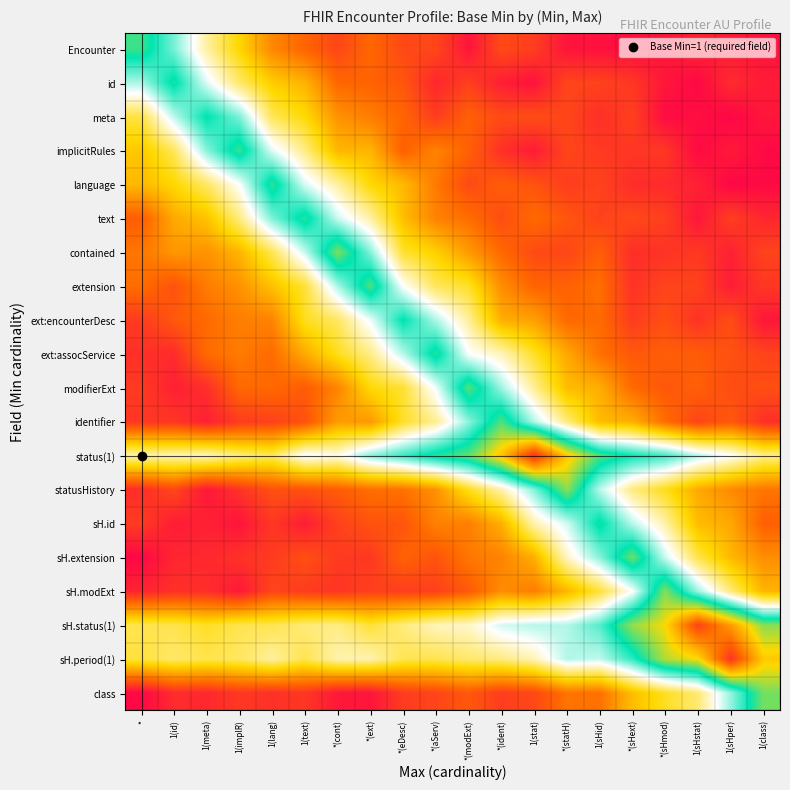

Reading left to right, what are all the values shown in this chart?

Encounter: *=2.1	1(id)=1.8	1(meta)=1.3	1(implR)=1.0	1(lang)=0.6	1(text)=0.5	*(cont)=0.3	*(ext)=0.5	*(eDesc)=0.4	*(aServ)=0.3	*(modExt)=0.1	*(ident)=0.4	1(stat)=0.3	*(statH)=0.1	1(sHid)=0.1	*(sHext)=0.1	*(sHmod)=0.1	1(sHstat)=0.2	1(sHper)=0.1	1(class)=0.1
id: *=1.7	1(id)=2.0	1(meta)=1.6	1(implR)=1.2	1(lang)=0.9	1(text)=0.8	*(cont)=0.5	*(ext)=0.5	*(eDesc)=0.4	*(aServ)=0.2	*(modExt)=0.3	*(ident)=0.2	1(stat)=0.1	*(statH)=0.3	1(sHid)=0.3	*(sHext)=0.3	*(sHmod)=0.1	1(sHstat)=0.0	1(sHper)=0.2	1(class)=0.1
meta: *=1.1	1(id)=1.6	1(meta)=2.0	1(implR)=1.8	1(lang)=1.2	1(text)=1.0	*(cont)=0.7	*(ext)=0.6	*(eDesc)=0.5	*(aServ)=0.3	*(modExt)=0.5	*(ident)=0.4	1(stat)=0.4	*(statH)=0.3	1(sHid)=0.2	*(sHext)=0.3	*(sHmod)=0.1	1(sHstat)=0.1	1(sHper)=0.0	1(class)=0.1
implicitRules: *=0.9	1(id)=1.2	1(meta)=1.7	1(implR)=2.1	1(lang)=1.6	1(text)=1.3	*(cont)=0.9	*(ext)=0.8	*(eDesc)=0.5	*(aServ)=0.6	*(modExt)=0.5	*(ident)=0.2	1(stat)=0.1	*(statH)=0.3	1(sHid)=0.3	*(sHext)=0.3	*(sHmod)=0.3	1(sHstat)=0.1	1(sHper)=0.1	1(class)=0.1
language: *=0.9	1(id)=1.0	1(meta)=1.2	1(implR)=1.5	1(lang)=2.1	1(text)=1.6	*(cont)=1.3	*(ext)=1.0	*(eDesc)=0.9	*(aServ)=0.6	*(modExt)=0.4	*(ident)=0.5	1(stat)=0.4	*(statH)=0.3	1(sHid)=0.3	*(sHext)=0.2	*(sHmod)=0.2	1(sHstat)=0.2	1(sHper)=0.0	1(class)=0.1
text: *=0.5	1(id)=0.8	1(meta)=0.9	1(implR)=1.3	1(lang)=1.8	1(text)=2.1	*(cont)=1.6	*(ext)=1.3	*(eDesc)=0.9	*(aServ)=0.6	*(modExt)=0.5	*(ident)=0.4	1(stat)=0.5	*(statH)=0.4	1(sHid)=0.3	*(sHext)=0.4	*(sHmod)=0.3	1(sHstat)=0.1	1(sHper)=0.3	1(class)=0.2
contained: *=0.6	1(id)=0.7	1(meta)=0.7	1(implR)=0.8	1(lang)=1.2	1(text)=1.6	*(cont)=2.2	*(ext)=1.7	*(eDesc)=1.1	*(aServ)=1.0	*(modExt)=0.7	*(ident)=0.5	1(stat)=0.4	*(statH)=0.3	1(sHid)=0.5	*(sHext)=0.2	*(sHmod)=0.3	1(sHstat)=0.3	1(sHper)=0.2	1(class)=0.3
extension: *=0.5	1(id)=0.4	1(meta)=0.6	1(implR)=0.7	1(lang)=0.9	1(text)=1.1	*(cont)=1.7	*(ext)=2.2	*(eDesc)=1.5	*(aServ)=1.2	*(modExt)=1.1	*(ident)=0.7	1(stat)=0.5	*(statH)=0.5	1(sHid)=0.5	*(sHext)=0.3	*(sHmod)=0.3	1(sHstat)=0.3	1(sHper)=0.1	1(class)=0.3
ext:encounterDesc: *=0.3	1(id)=0.4	1(meta)=0.5	1(implR)=0.6	1(lang)=0.6	1(text)=1.1	*(cont)=1.2	*(ext)=1.5	*(eDesc)=2.0	*(aServ)=1.7	*(modExt)=1.3	*(ident)=0.8	1(stat)=0.8	*(statH)=0.5	1(sHid)=0.5	*(sHext)=0.3	*(sHmod)=0.4	1(sHstat)=0.3	1(sHper)=0.4	1(class)=0.1
ext:assocService: *=0.2	1(id)=0.2	1(meta)=0.5	1(implR)=0.6	1(lang)=0.5	1(text)=0.8	*(cont)=1.1	*(ext)=1.3	*(eDesc)=1.6	*(aServ)=2.1	*(modExt)=1.5	*(ident)=1.4	1(stat)=1.1	*(statH)=0.8	1(sHid)=0.5	*(sHext)=0.4	*(sHmod)=0.5	1(sHstat)=0.5	1(sHper)=0.4	1(class)=0.3
modifierExt: *=0.3	1(id)=0.2	1(meta)=0.2	1(implR)=0.5	1(lang)=0.5	1(text)=0.4	*(cont)=0.6	*(ext)=1.0	*(eDesc)=1.1	*(aServ)=1.5	*(modExt)=2.2	*(ident)=1.7	1(stat)=1.3	*(statH)=0.9	1(sHid)=0.8	*(sHext)=0.5	*(sHmod)=0.4	1(sHstat)=0.5	1(sHper)=0.4	1(class)=0.4
identifier: *=0.3	1(id)=0.3	1(meta)=0.2	1(implR)=0.3	1(lang)=0.3	1(text)=0.4	*(cont)=0.7	*(ext)=0.7	*(eDesc)=1.1	*(aServ)=1.3	*(modExt)=1.7	*(ident)=2.2	1(stat)=1.7	*(statH)=1.2	1(sHid)=0.9	*(sHext)=0.8	*(sHmod)=0.5	1(sHstat)=0.3	1(sHper)=0.4	1(class)=0.2
status(1): *=1.3	1(id)=1.4	1(meta)=1.4	1(implR)=1.2	1(lang)=1.2	1(text)=1.5	*(cont)=1.5	*(ext)=1.7	*(eDesc)=1.9	*(aServ)=2.1	*(modExt)=2.2	*(ident)=2.6	1(stat)=3.3	*(statH)=2.6	1(sHid)=2.1	*(sHext)=2.0	*(sHmod)=1.9	1(sHstat)=1.7	1(sHper)=1.5	1(class)=1.3
statusHistory: *=0.2	1(id)=0.4	1(meta)=0.1	1(implR)=0.3	1(lang)=0.4	1(text)=0.4	*(cont)=0.5	*(ext)=0.5	*(eDesc)=0.6	*(aServ)=0.7	*(modExt)=1.1	*(ident)=1.3	1(stat)=1.7	*(statH)=2.3	1(sHid)=1.6	*(sHext)=1.2	*(sHmod)=1.1	1(sHstat)=0.8	1(sHper)=0.7	1(class)=0.6
sH.id: *=0.3	1(id)=0.1	1(meta)=0.2	1(implR)=0.1	1(lang)=0.3	1(text)=0.1	*(cont)=0.3	*(ext)=0.4	*(eDesc)=0.4	*(aServ)=0.6	*(modExt)=0.6	*(ident)=0.8	1(stat)=1.3	*(statH)=1.6	1(sHid)=2.0	*(sHext)=1.6	*(sHmod)=1.3	1(sHstat)=0.9	1(sHper)=0.8	1(class)=0.5
sH.extension: *=0.0	1(id)=0.2	1(meta)=0.2	1(implR)=0.2	1(lang)=0.3	1(text)=0.4	*(cont)=0.3	*(ext)=0.3	*(eDesc)=0.5	*(aServ)=0.4	*(modExt)=0.6	*(ident)=0.6	1(stat)=0.8	*(statH)=1.4	1(sHid)=1.7	*(sHext)=2.2	*(sHmod)=1.6	1(sHstat)=1.1	1(sHper)=0.9	1(class)=0.7
sH.modExt: *=0.2	1(id)=0.2	1(meta)=0.2	1(implR)=0.1	1(lang)=0.3	1(text)=0.3	*(cont)=0.3	*(ext)=0.3	*(eDesc)=0.3	*(aServ)=0.3	*(modExt)=0.4	*(ident)=0.7	1(stat)=0.6	*(statH)=0.8	1(sHid)=1.1	*(sHext)=1.5	*(sHmod)=2.3	1(sHstat)=1.7	1(sHper)=1.2	1(class)=0.8
sH.status(1): *=1.2	1(id)=1.2	1(meta)=1.1	1(implR)=1.2	1(lang)=1.2	1(text)=1.2	*(cont)=1.3	*(ext)=1.1	*(eDesc)=1.2	*(aServ)=1.4	*(modExt)=1.4	*(ident)=1.6	1(stat)=1.6	*(statH)=1.7	1(sHid)=1.8	*(sHext)=2.3	*(sHmod)=2.5	1(sHstat)=3.2	1(sHper)=2.8	1(class)=2.3
sH.period(1): *=1.1	1(id)=1.2	1(meta)=1.2	1(implR)=1.2	1(lang)=1.3	1(text)=1.2	*(cont)=1.3	*(ext)=1.3	*(eDesc)=1.2	*(aServ)=1.2	*(modExt)=1.2	*(ident)=1.3	1(stat)=1.4	*(statH)=1.7	1(sHid)=1.6	*(sHext)=1.9	*(sHmod)=2.4	1(sHstat)=2.5	1(sHper)=3.2	1(class)=2.6
class: *=0.0	1(id)=0.2	1(meta)=0.2	1(implR)=0.3	1(lang)=0.2	1(text)=0.3	*(cont)=0.1	*(ext)=0.1	*(eDesc)=0.3	*(aServ)=0.3	*(modExt)=0.4	*(ident)=0.3	1(stat)=0.4	*(statH)=0.6	1(sHid)=0.5	*(sHext)=0.9	*(sHmod)=1.1	1(sHstat)=1.2	1(sHper)=1.7	1(class)=2.2